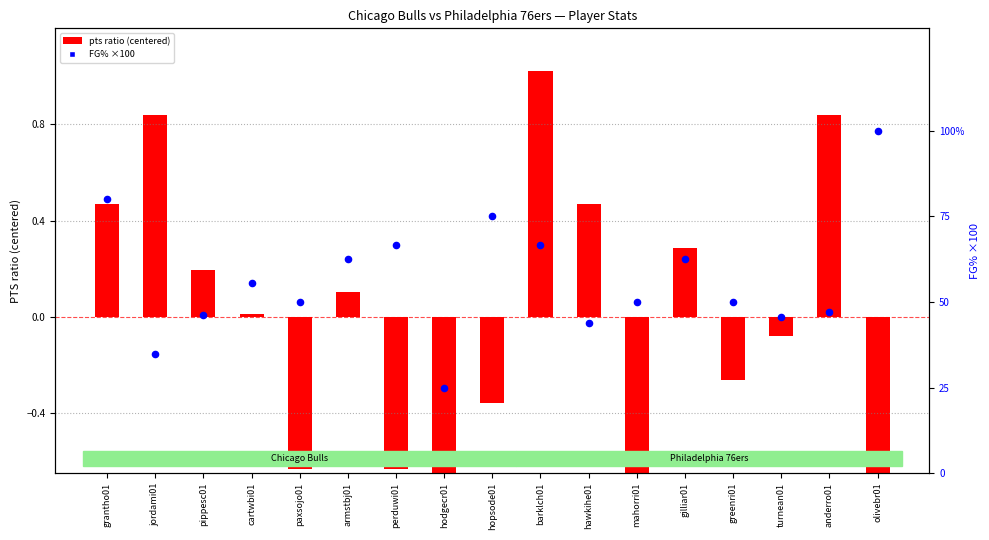

At which category is the sum across all series the highest?

olivebr01